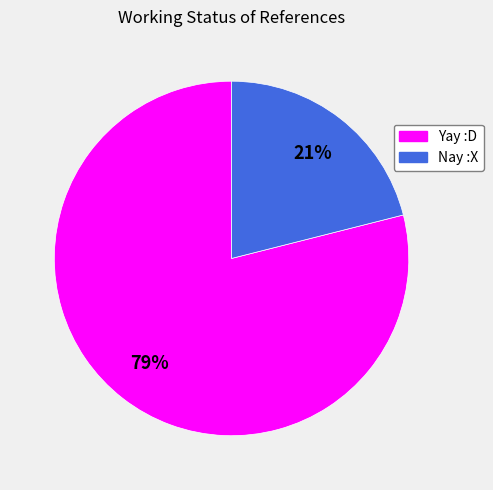

Which slice is the smallest?

Nay :X